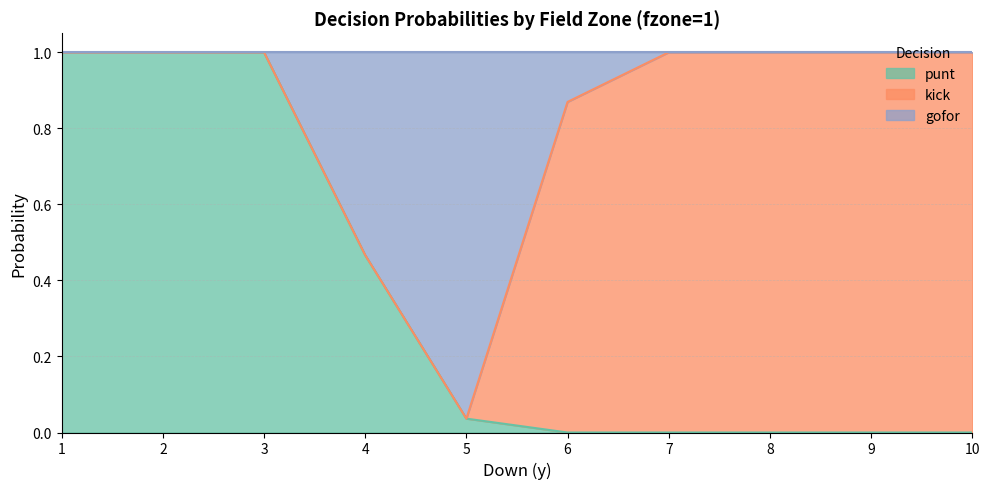

The punt series shows 0.4 at 6. True or false?

False